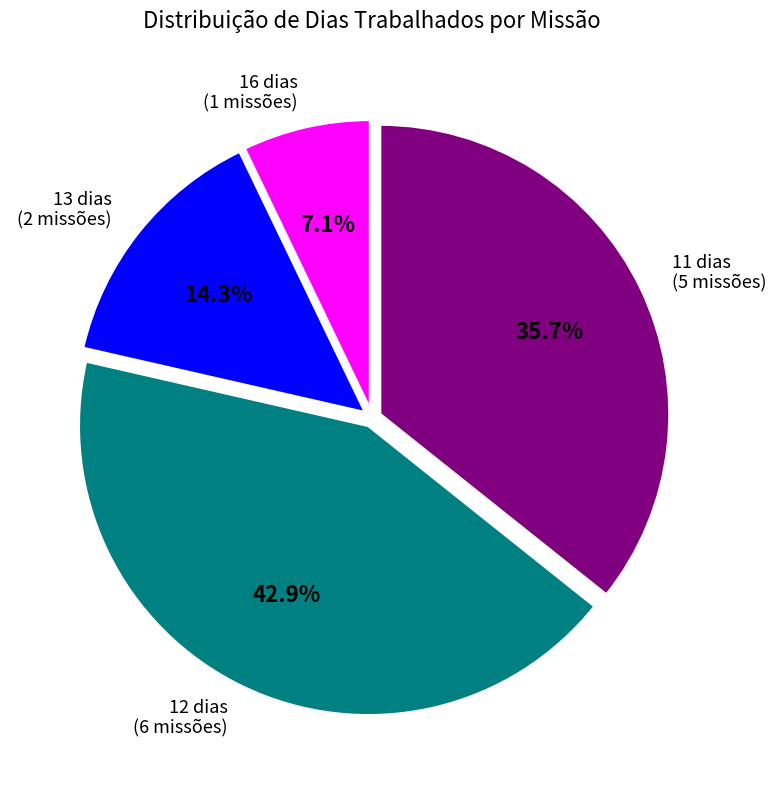

Is there any slice that represents more than half of the pie?

No